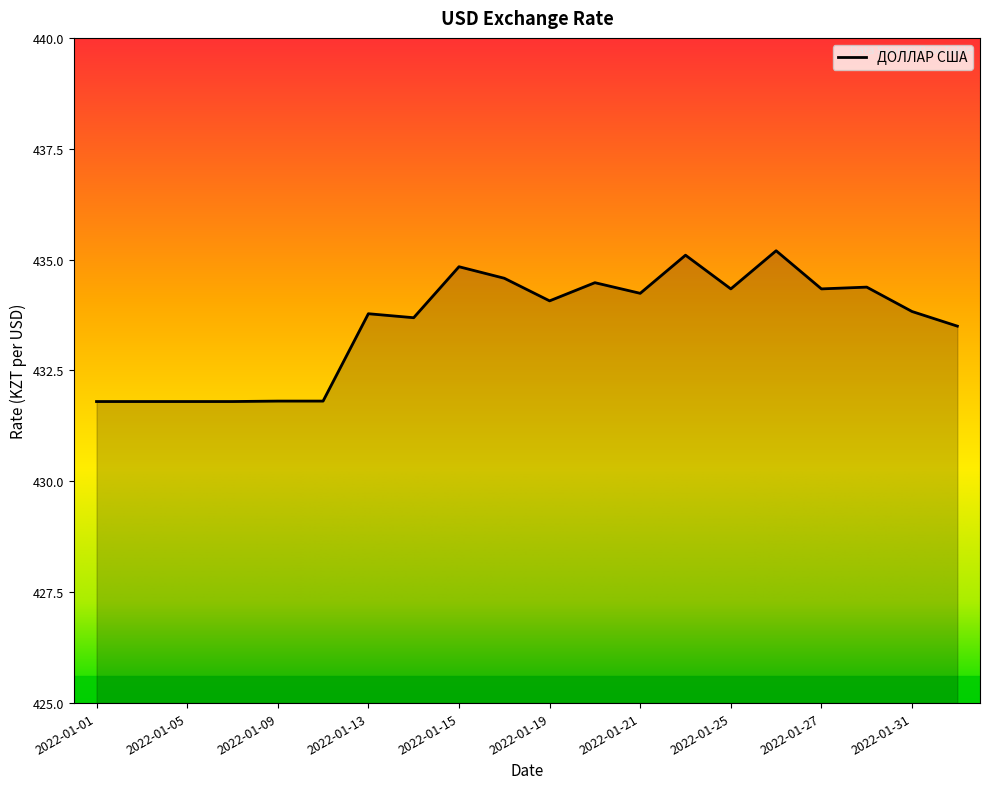

What is the sum of all values?

8671.2